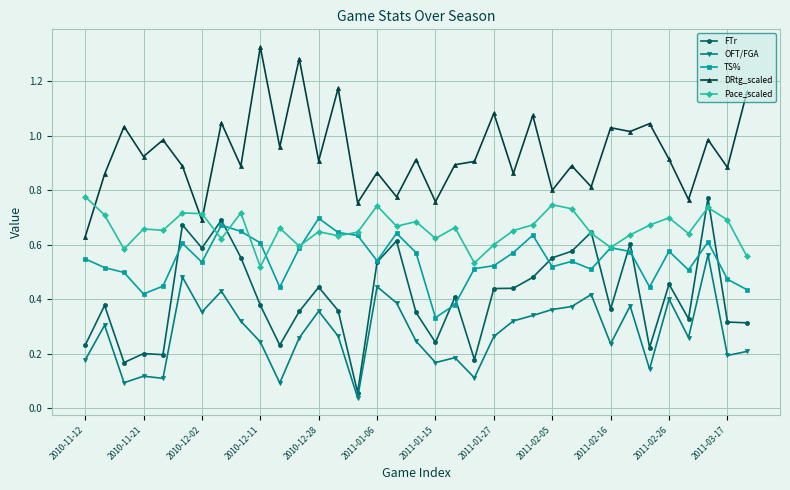

True or false: Pace_scaled and OFT/FGA cross at least once.

False